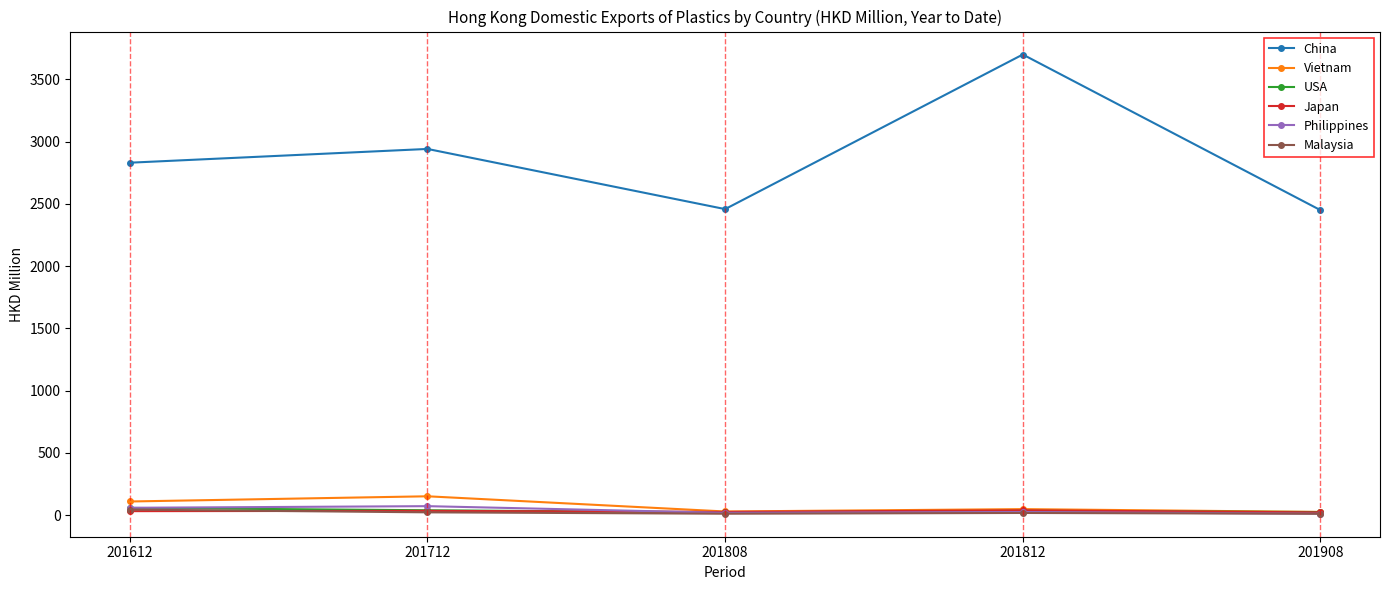

What is the difference between the highest and lowest values at 201812?

3683.2